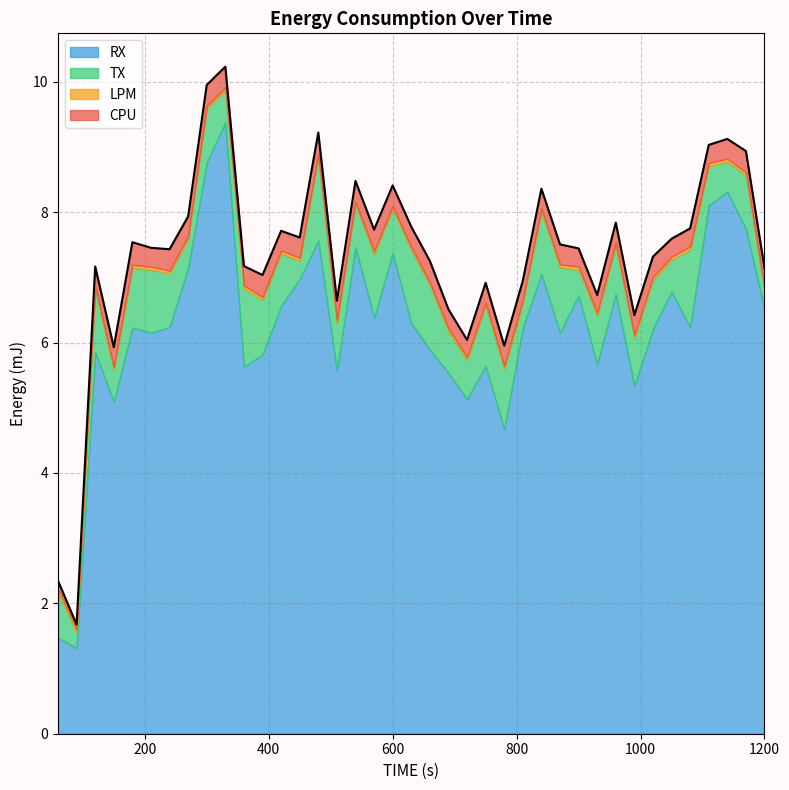

At 510, list the series in order from smallest to largest.

LPM, CPU, TX, RX